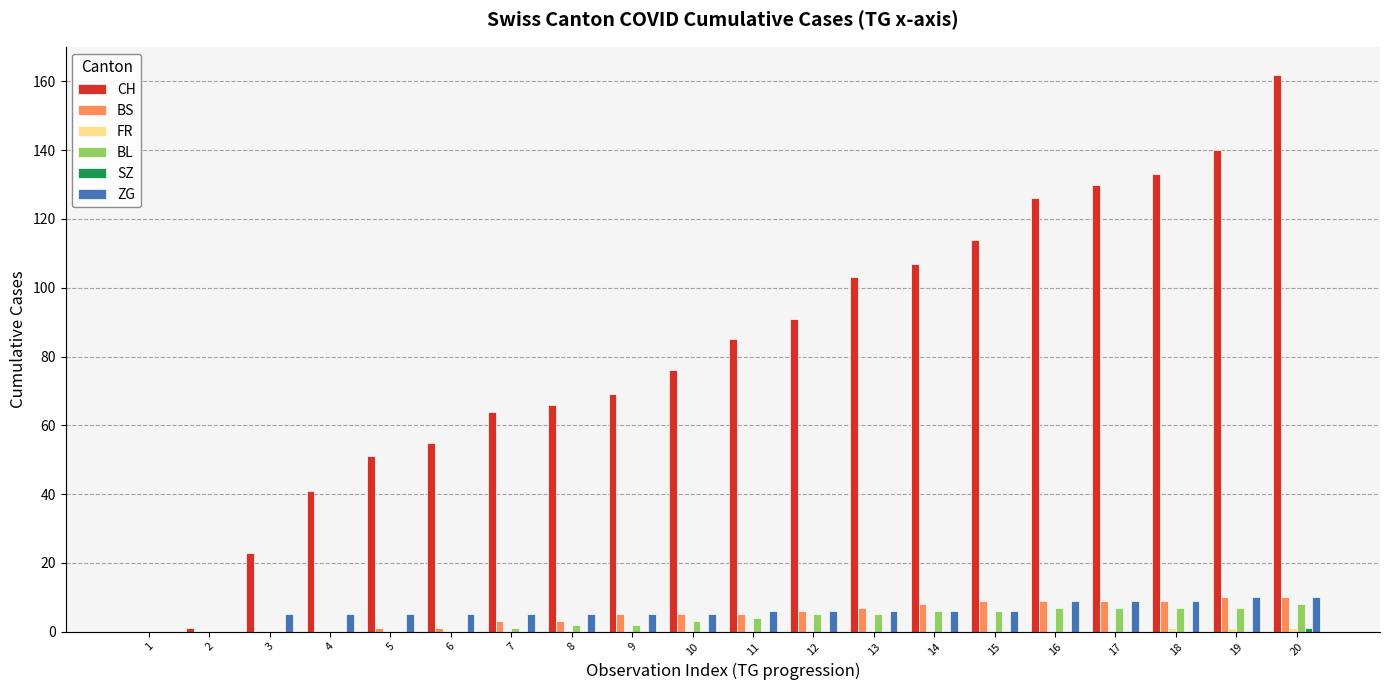

Which series changed the most between 3 and 9?

CH